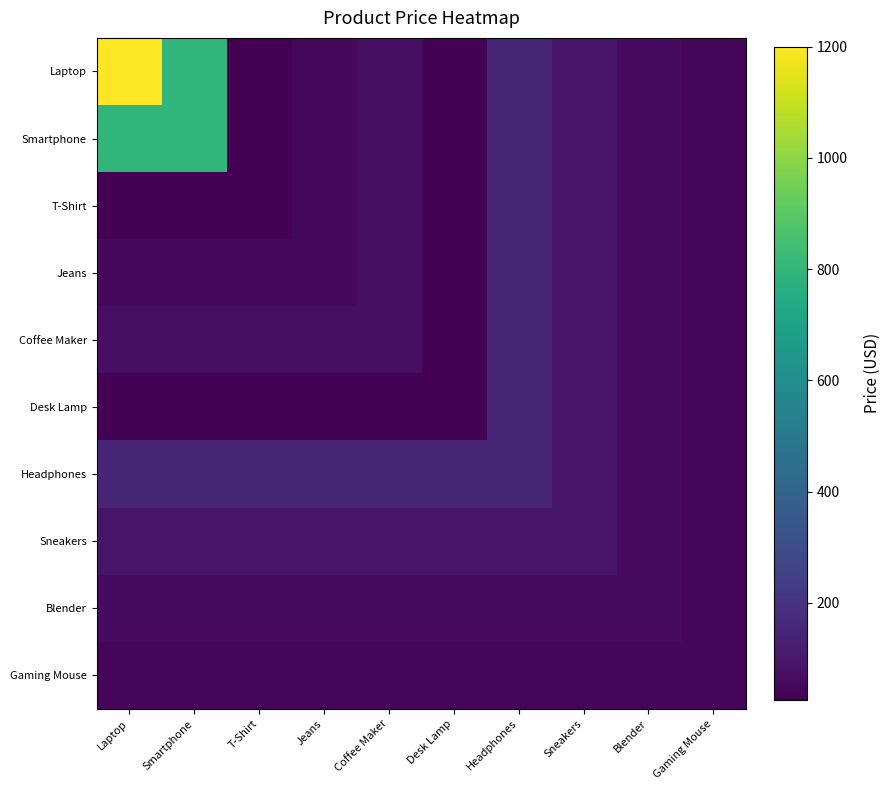

How many categories are shown in the chart?

10